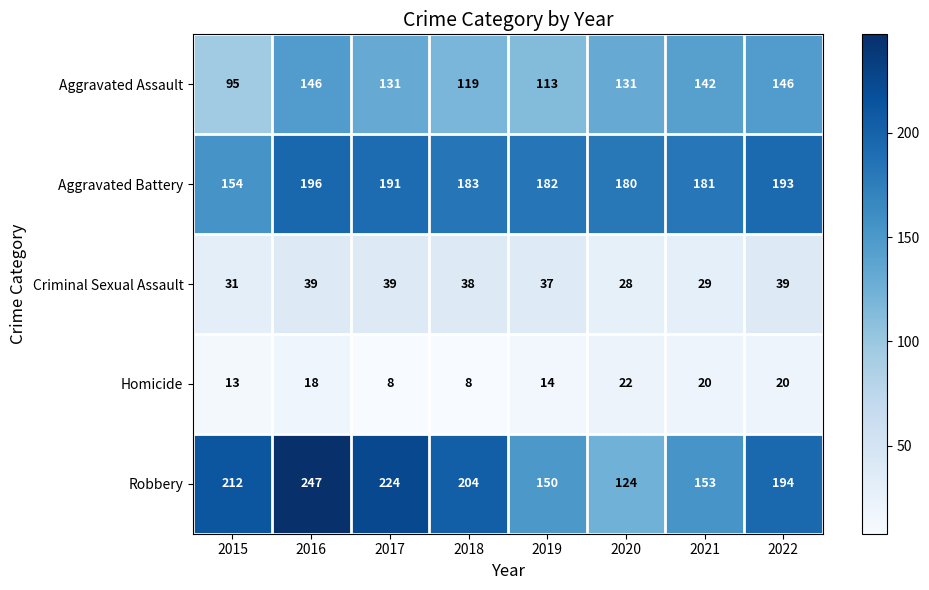

Which label corresponds to the largest value in the chart?

2016